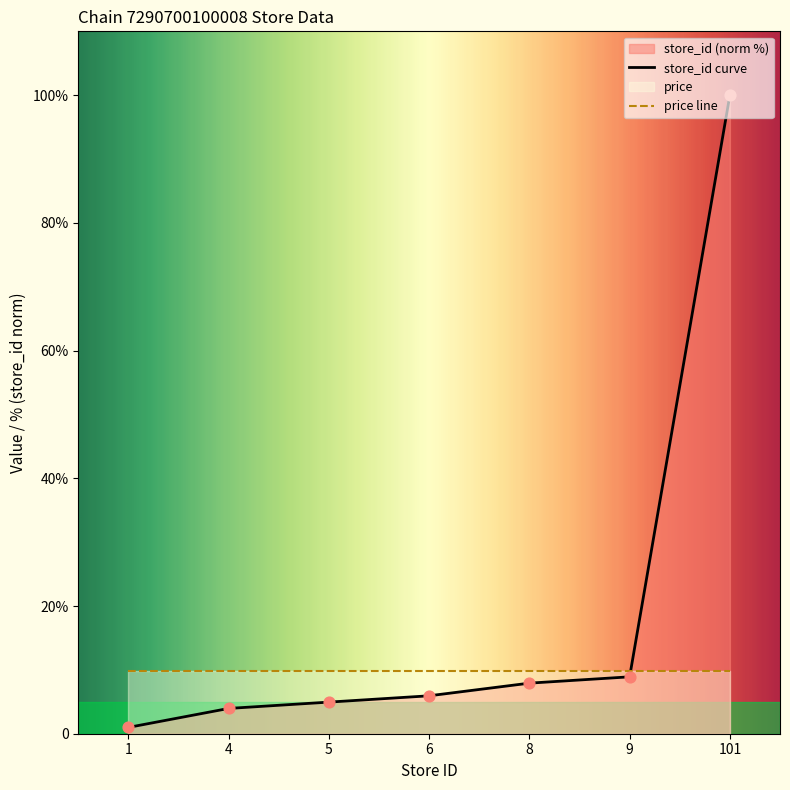

What is the change in value from 6 to 8?

+2.0